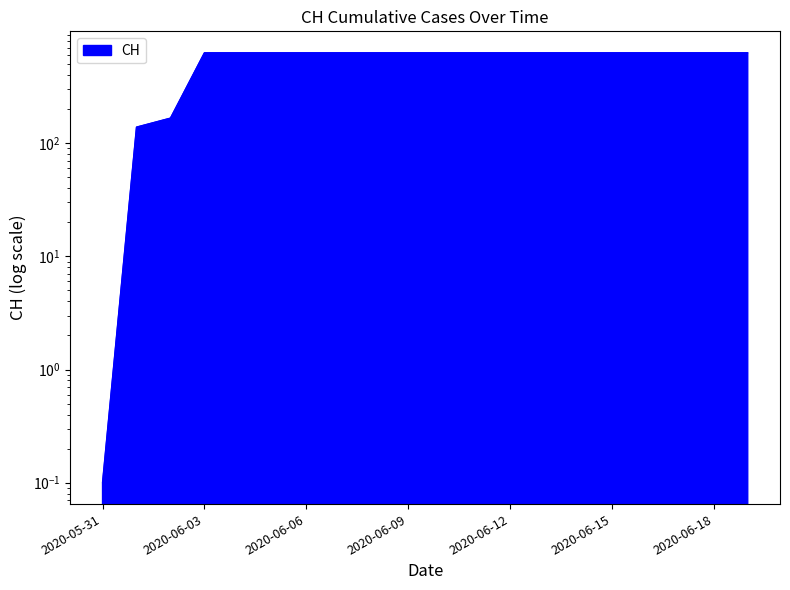

List the labels in order of value, smallest first.

2020-05-31, 2020-06-01, 2020-06-02, 2020-06-03, 2020-06-04, 2020-06-05, 2020-06-06, 2020-06-07, 2020-06-08, 2020-06-09, 2020-06-10, 2020-06-11, 2020-06-12, 2020-06-13, 2020-06-14, 2020-06-15, 2020-06-16, 2020-06-17, 2020-06-18, 2020-06-19